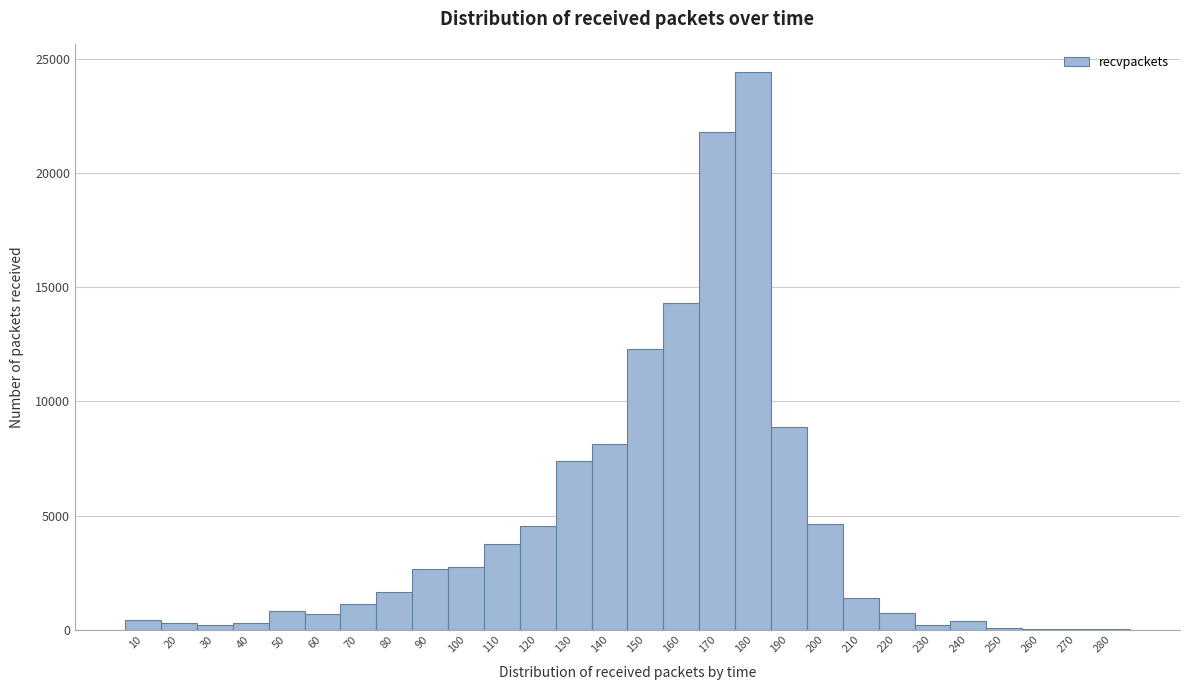

Reading left to right, list every bar in this chart as the range it spans on the x-axis followed by its height. The values are not printed on the chart, so give them approximately, as read against the axis.

5 to 15: under 500
15 to 25: under 500
25 to 35: under 500
35 to 45: under 500
45 to 55: 1000
55 to 65: 500
65 to 75: 1000
75 to 85: 1500
85 to 95: 2500
95 to 105: 3000
105 to 115: 3500
115 to 125: 4500
125 to 135: 7500
135 to 145: 8000
145 to 155: 12500
155 to 165: 14500
165 to 175: 22000
175 to 185: 24500
185 to 195: 9000
195 to 205: 4500
205 to 215: 1500
215 to 225: 500
225 to 235: under 500
235 to 245: under 500
245 to 255: under 500
255 to 265: under 500
265 to 275: under 500
275 to 285: under 500